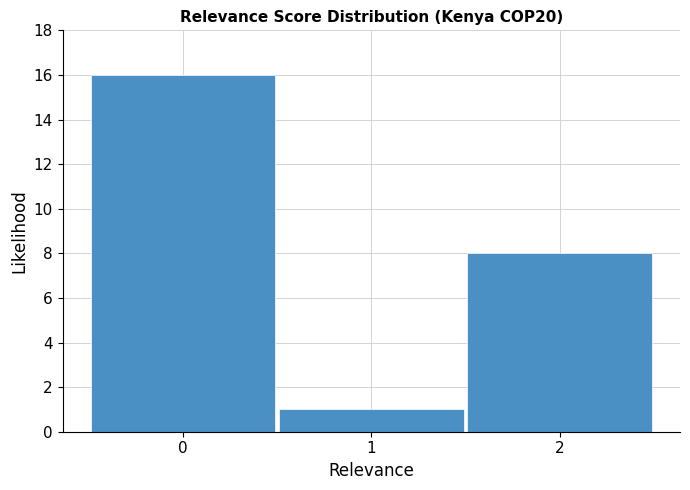

Reading left to right, list every bar in this chart as the range it spans on the x-axis followed by its height. The values are not printed on the chart, so give them approximately, as read against the axis.

-0.5 to 0.5: 16
0.5 to 1.5: 1
1.5 to 2.5: 8